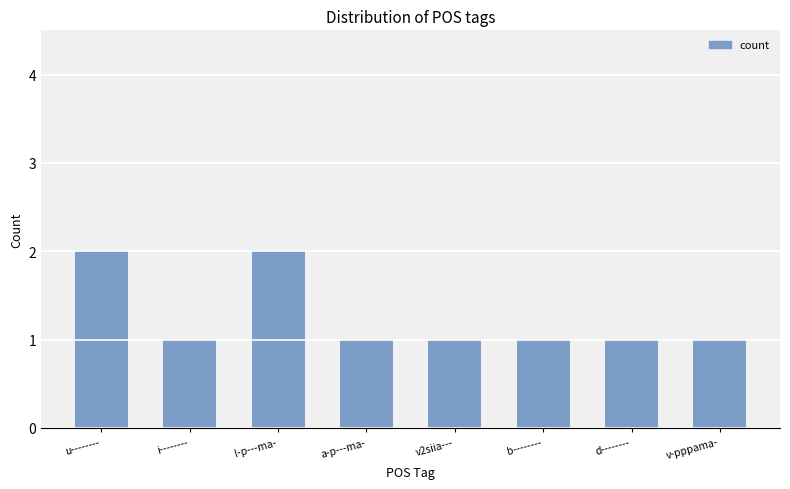

What is the smallest value displayed?

1